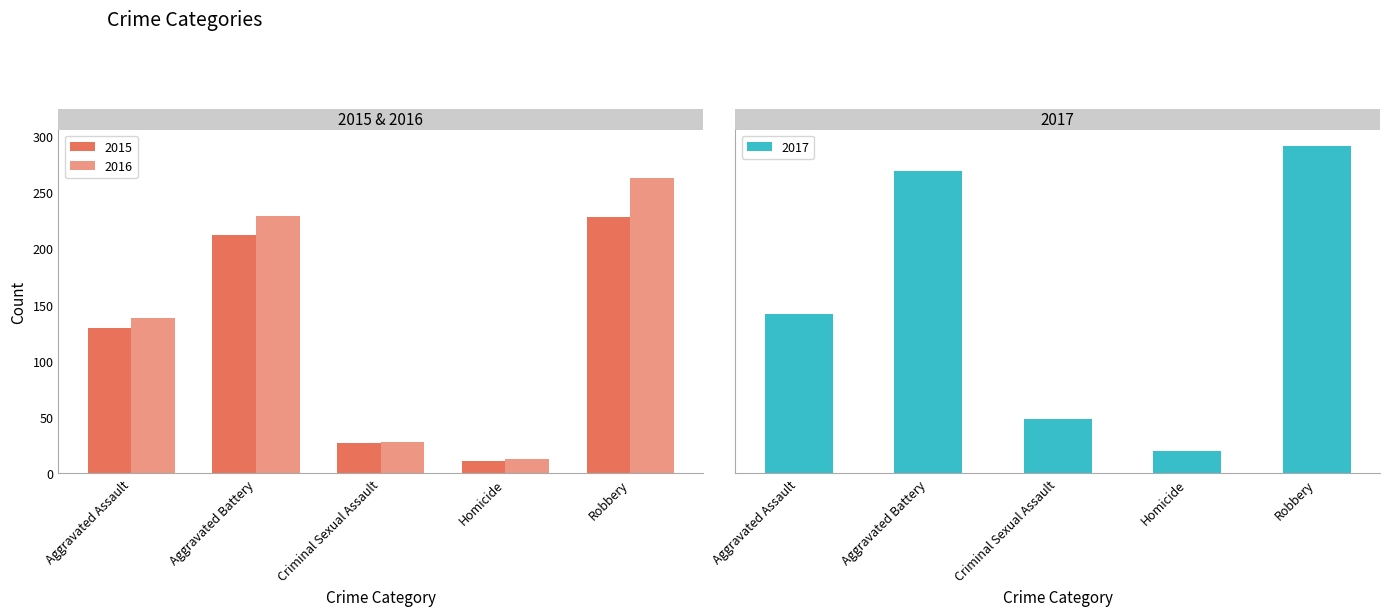

Which has a higher value, Homicide or Aggravated Battery?

Aggravated Battery